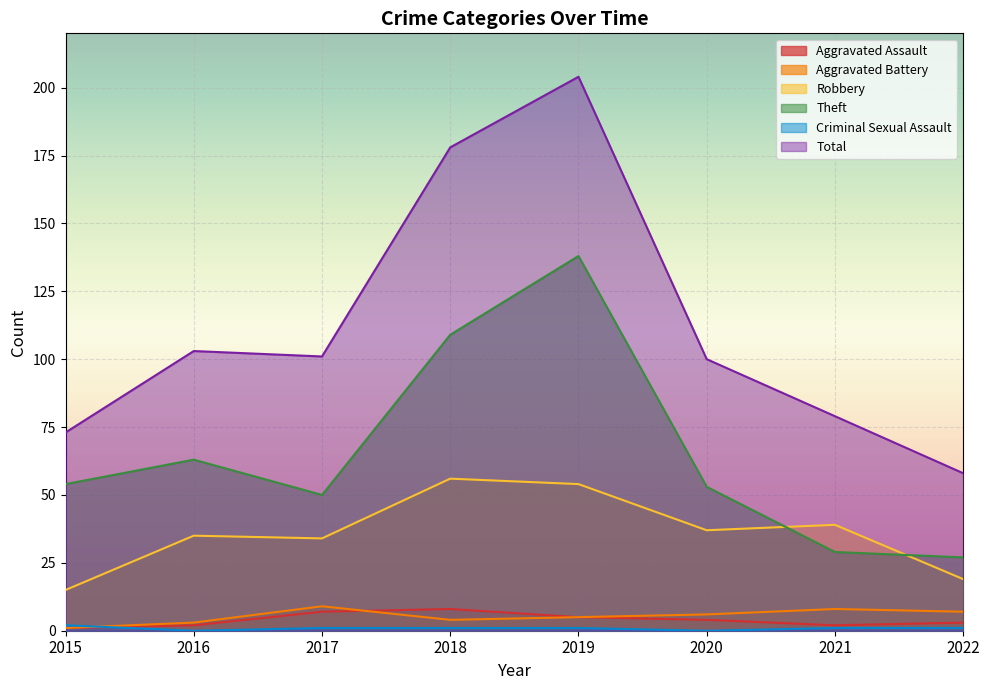

The Total series shows 13 at 2022. True or false?

False